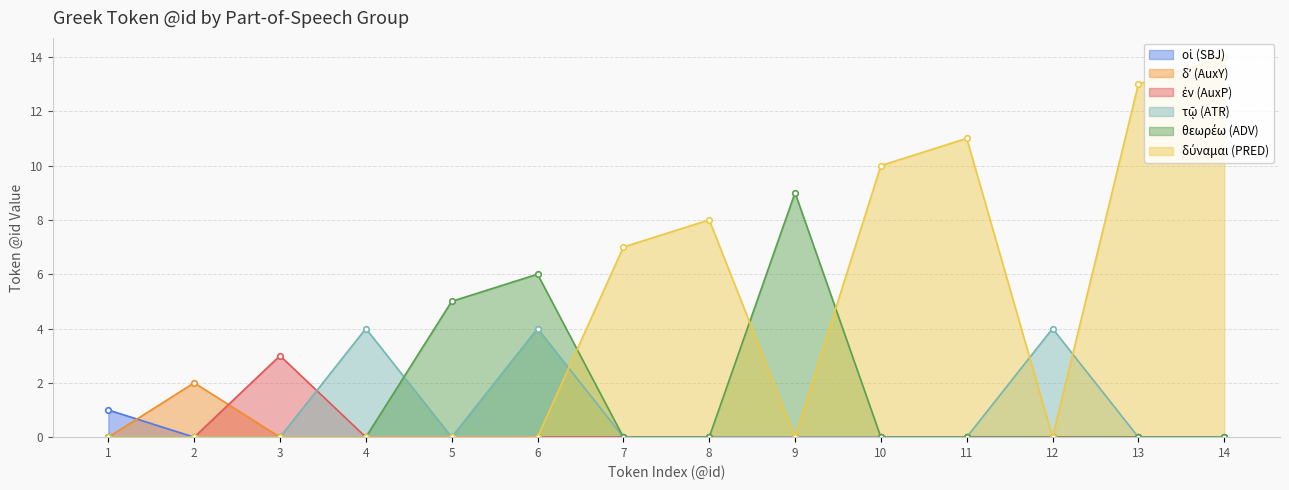

At which label does δύναμαι (PRED) reach its minimum?

1